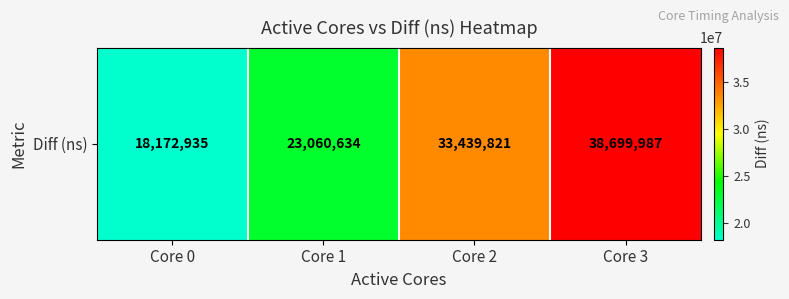

Between Core 1 and Core 2, which is larger?

Core 2